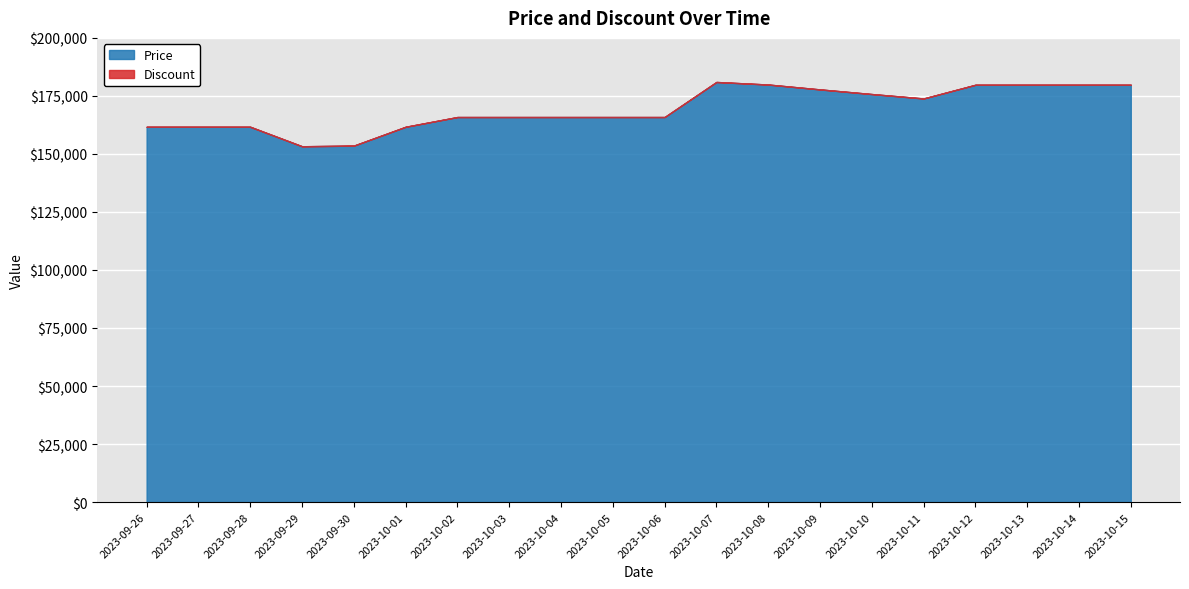

Which label corresponds to the smallest value in the chart?

2023-09-26